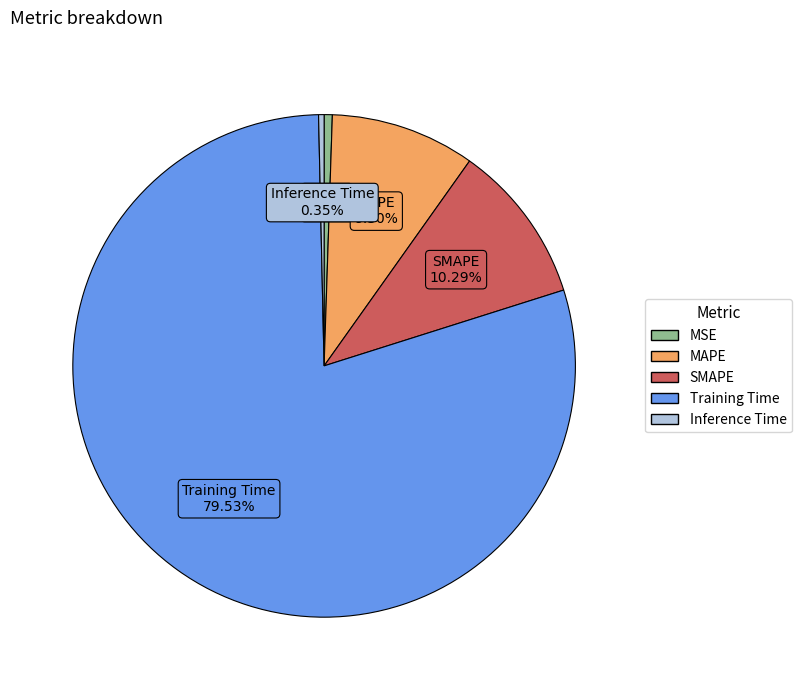

To the nearest percent, what percentage of the pie is MSE?

1%